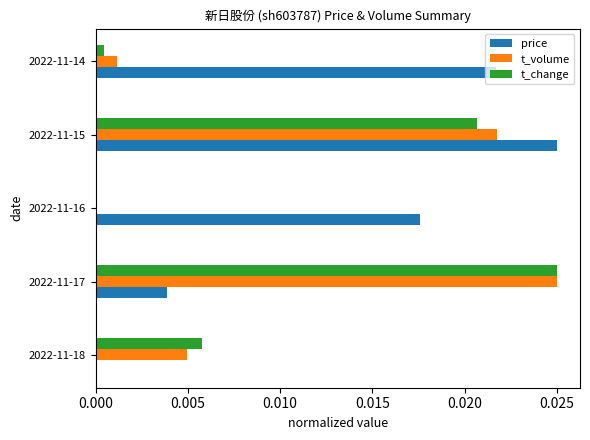

Where is t_volume nearest to the value 0?

2022-11-16